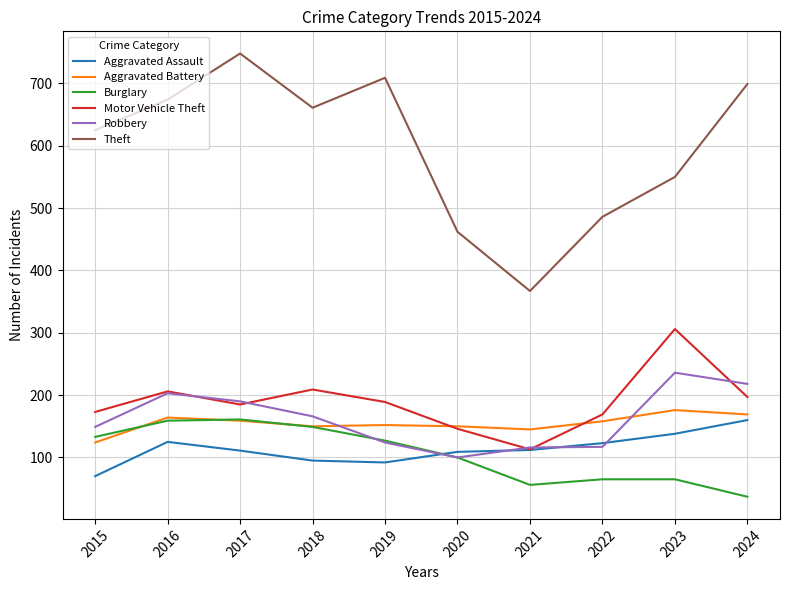

What is the sum of the Robbery values at 2015 and 2020?

249